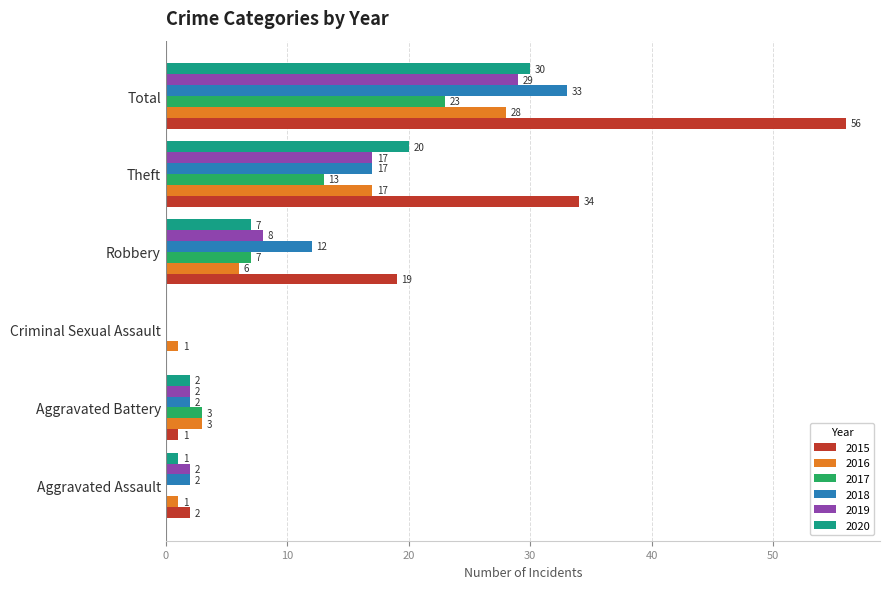

Is the value of 2018 at Theft greater than the value of 2016 at Aggravated Battery?

Yes